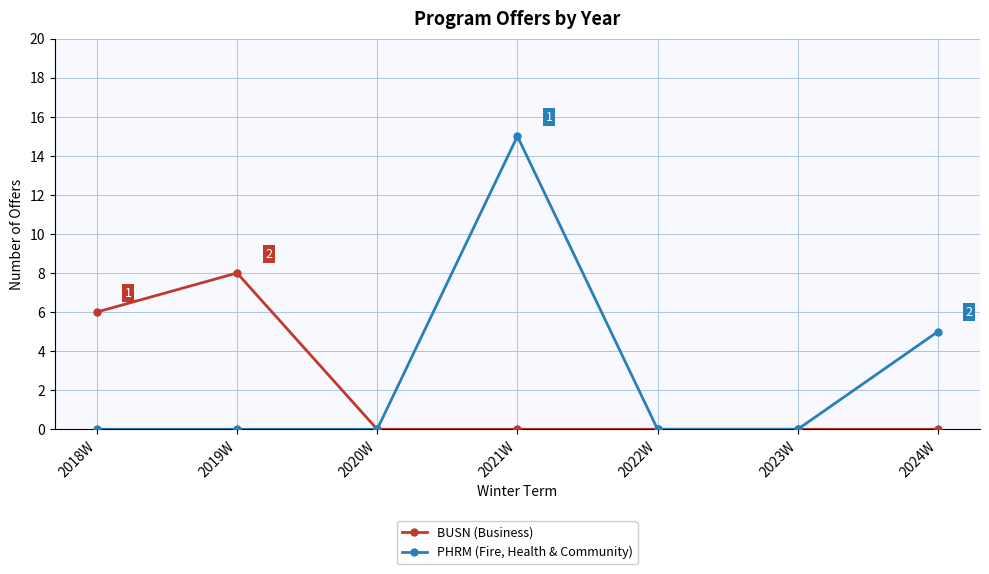

How many data points does each series have?

7